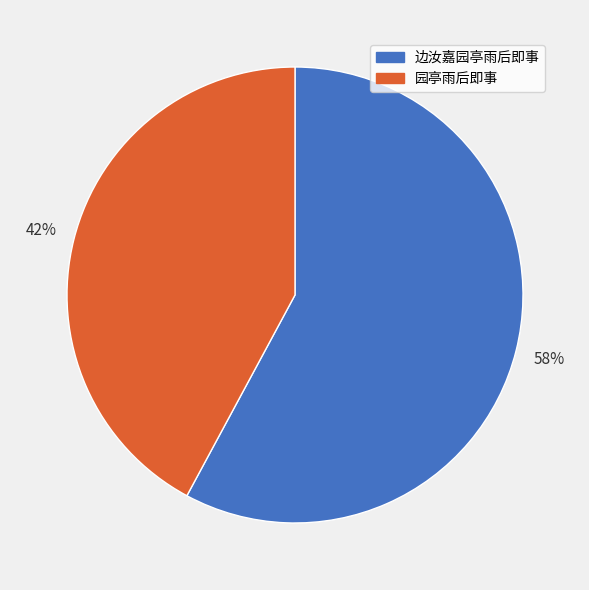

Does 边汝嘉园亭雨后即事 account for over 50% of the chart?

Yes